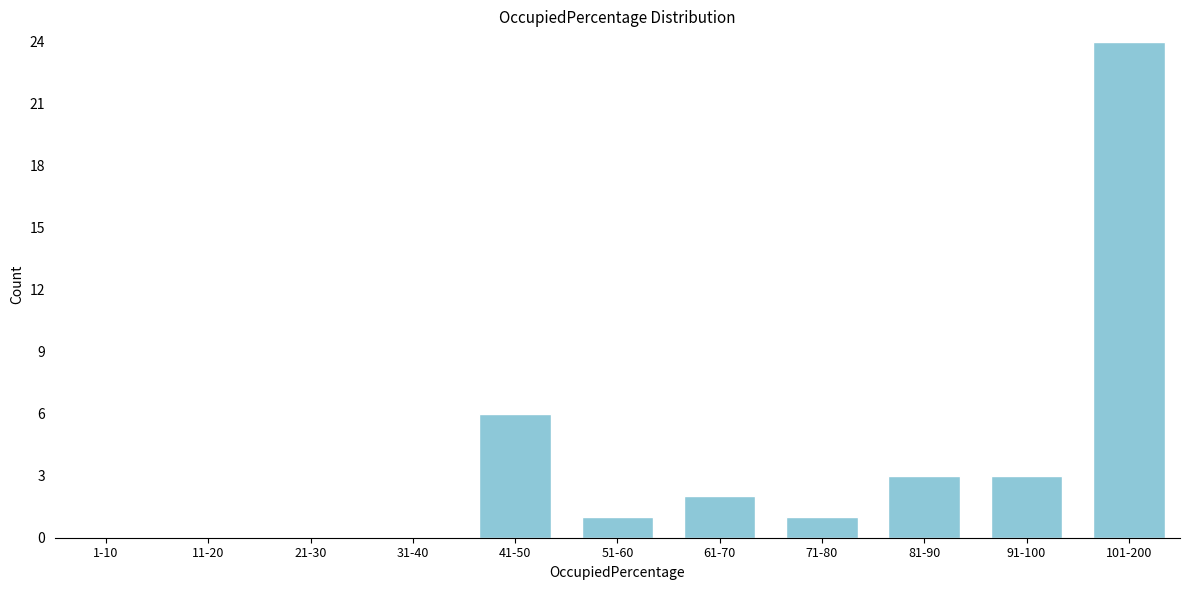

Reading left to right, what are all the values shown in this chart?

1-10=0	11-20=0	21-30=0	31-40=0	41-50=6	51-60=1	61-70=2	71-80=1	81-90=3	91-100=3	101-200=24